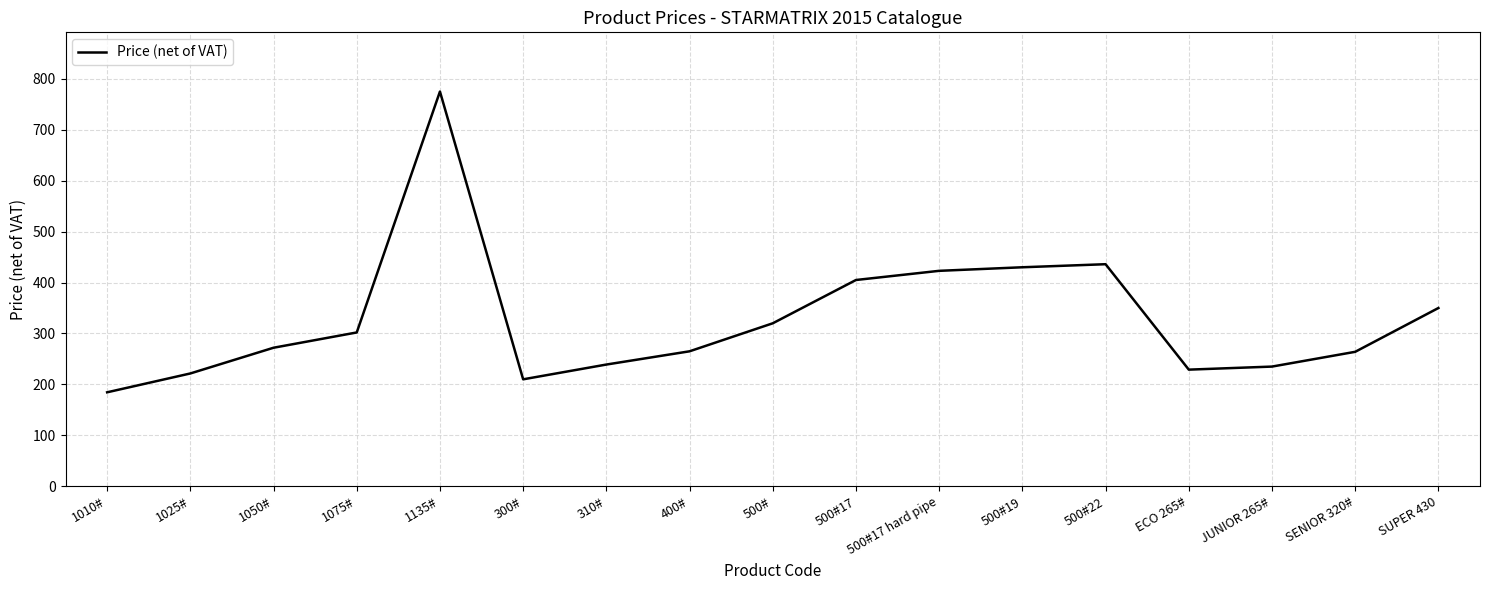

At which category does the data reach its first local peak?

1135#